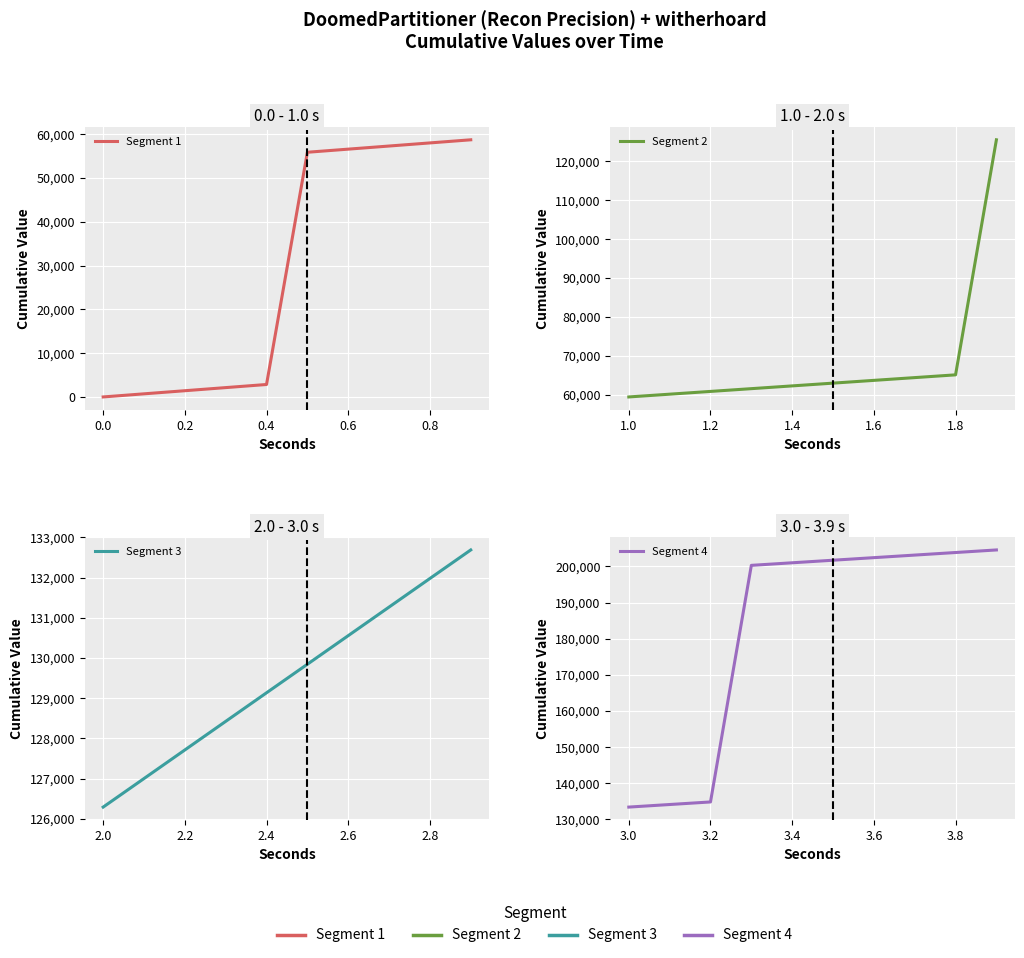

At 0.6, list the series in order from smallest to largest.

Segment 1, Segment 2, Segment 3, Segment 4